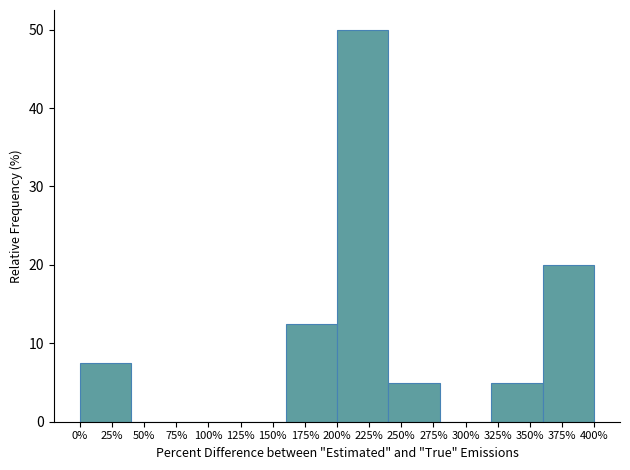

Reading left to right, extract all data points from this chart.

25%=7.5	50%=0.0	100%=0.0	150%=0.0	175%=12.5	225%=50.0	250%=5.0	300%=0.0	350%=5.0	375%=20.0